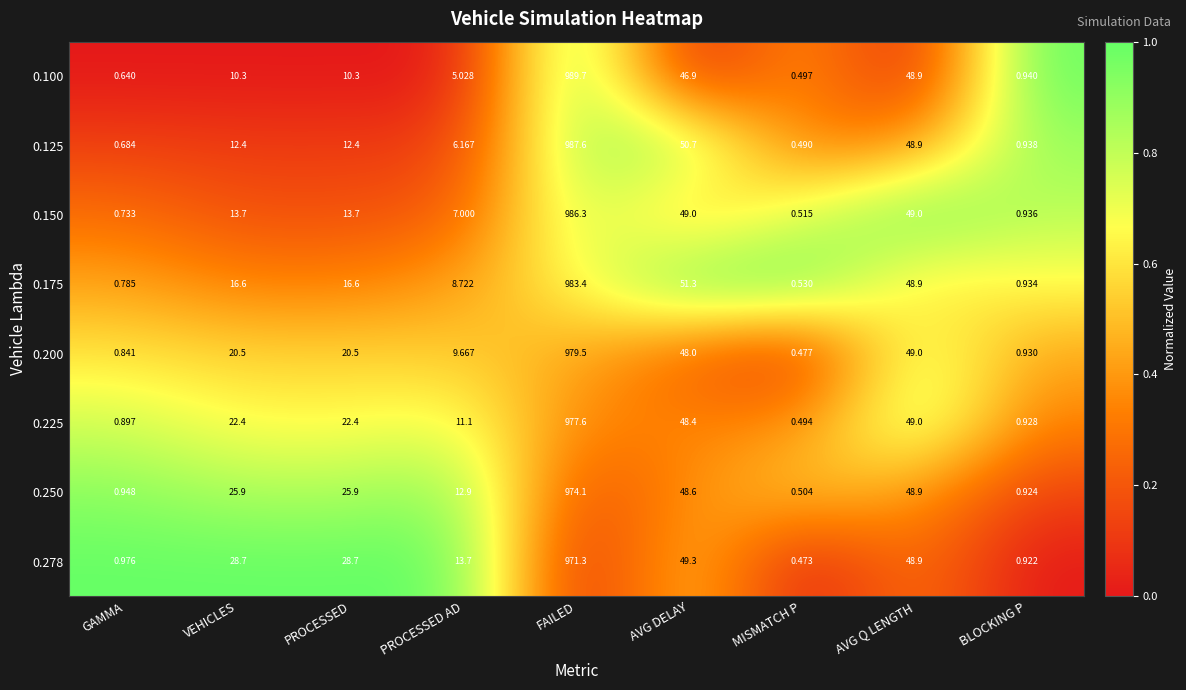

Where does the 0.225 series first go above 22?

VEHICLES